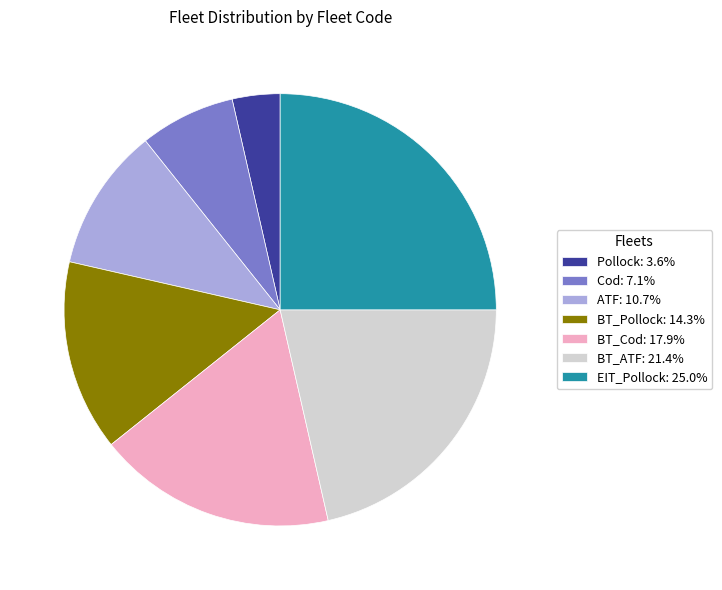

Combined, do Cod: 7.1% and BT_Cod: 17.9% account for over 50%?

No